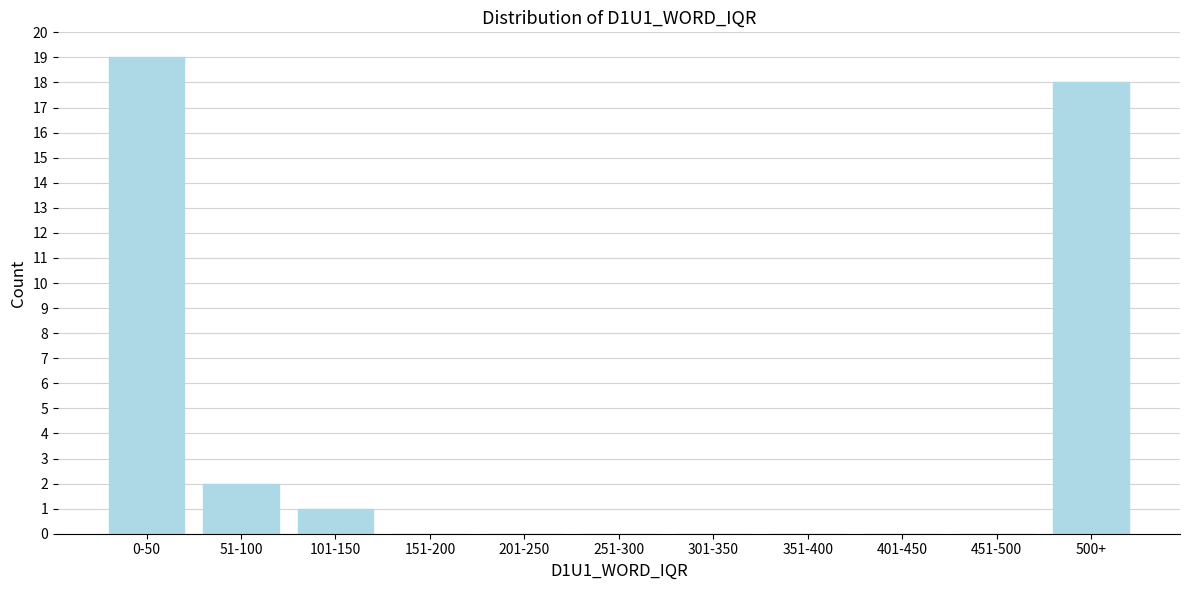

Reading left to right, extract all data points from this chart.

0-50=19	51-100=2	101-150=1	151-200=0	201-250=0	251-300=0	301-350=0	351-400=0	401-450=0	451-500=0	500+=18